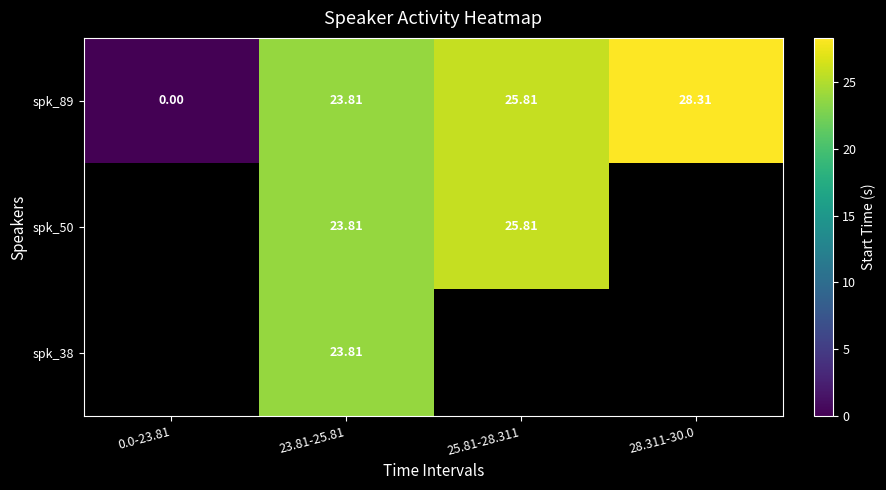

What is the maximum value shown in the chart?

28.3